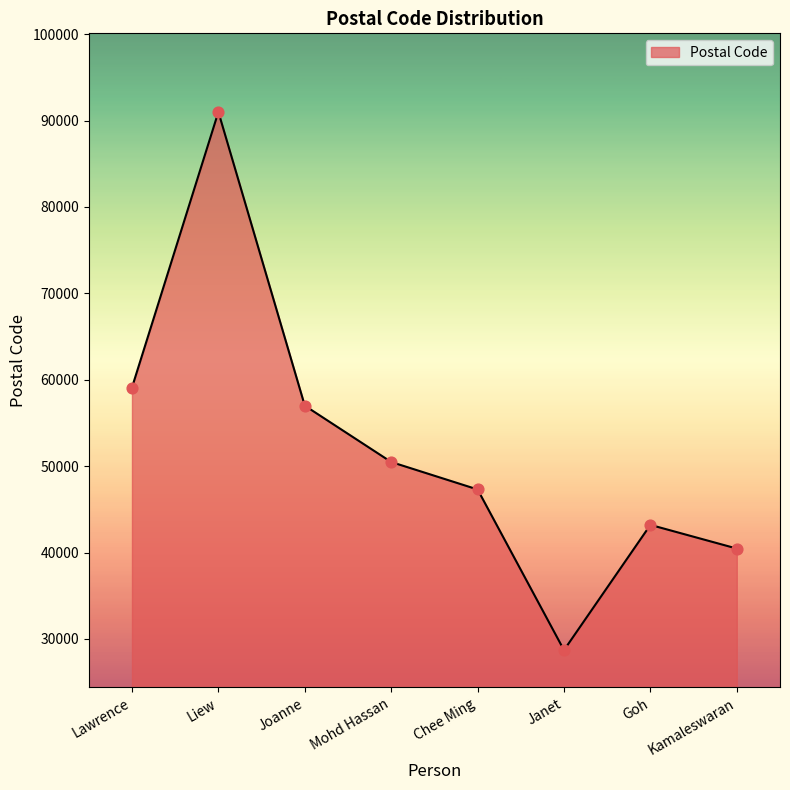

What is the change in value from Joanne to Goh?

-13800